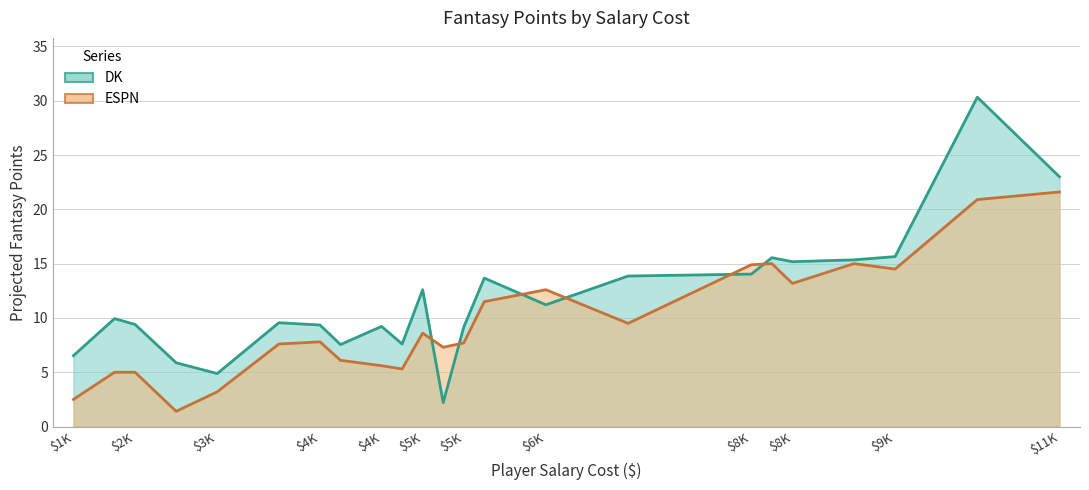

What is the maximum value shown in the chart?

21.6